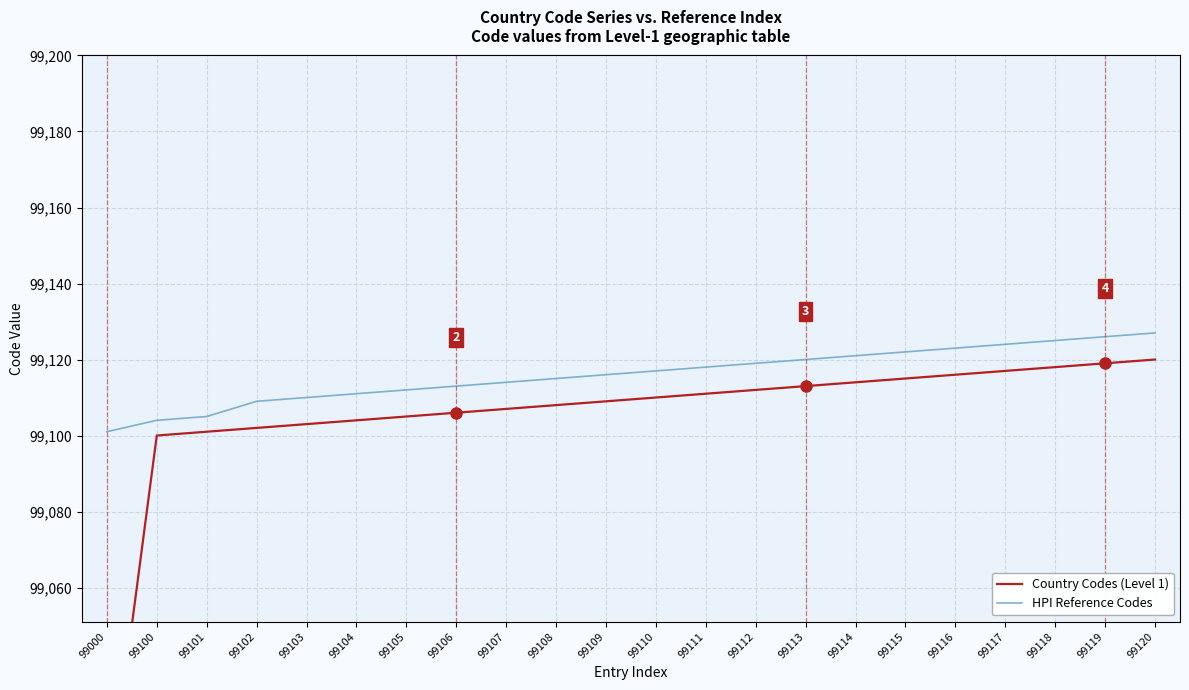

What is the sum of the Country Codes (Level 1) values at 99107 and 99113?

198220